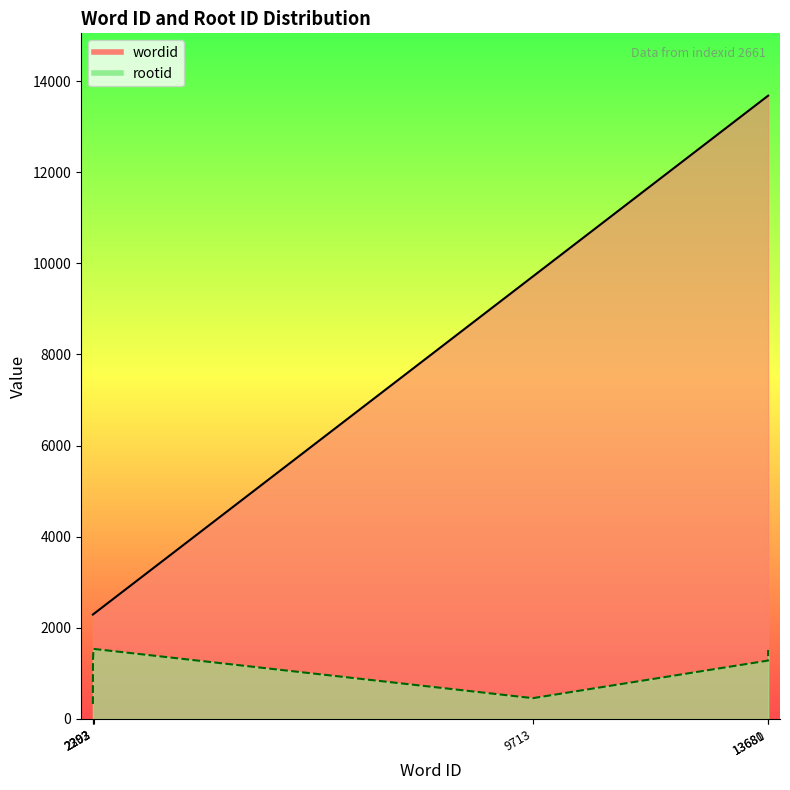

Reading right to left, extract all data points from this chart.

wordid_line: 13681	13680	9713	2303	2293	2292
rootid_line: 1515	1282	457	1538	1282	329